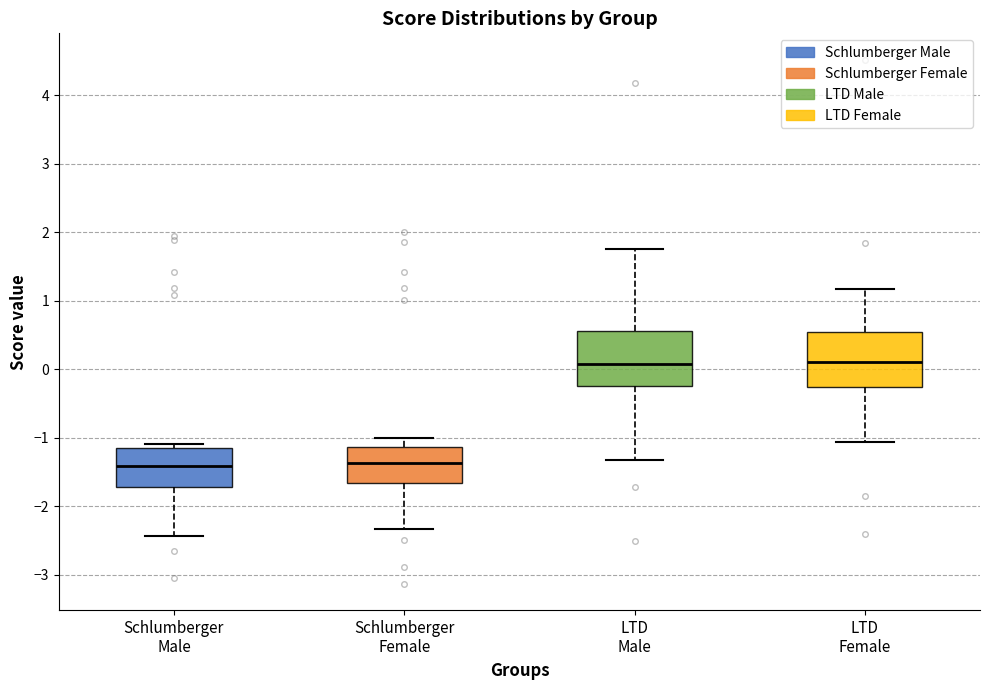

Where does the lower whisker of the box for LTD Female end on the y-axis? The values are not printed on the chart, so give them approximately, as read against the axis.

-1.1